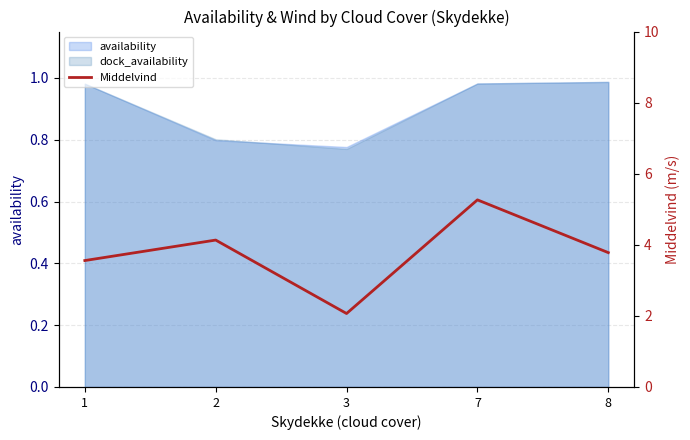

Reading left to right, extract all data points from this chart.

3.6	4.1	2.1	5.3	3.8